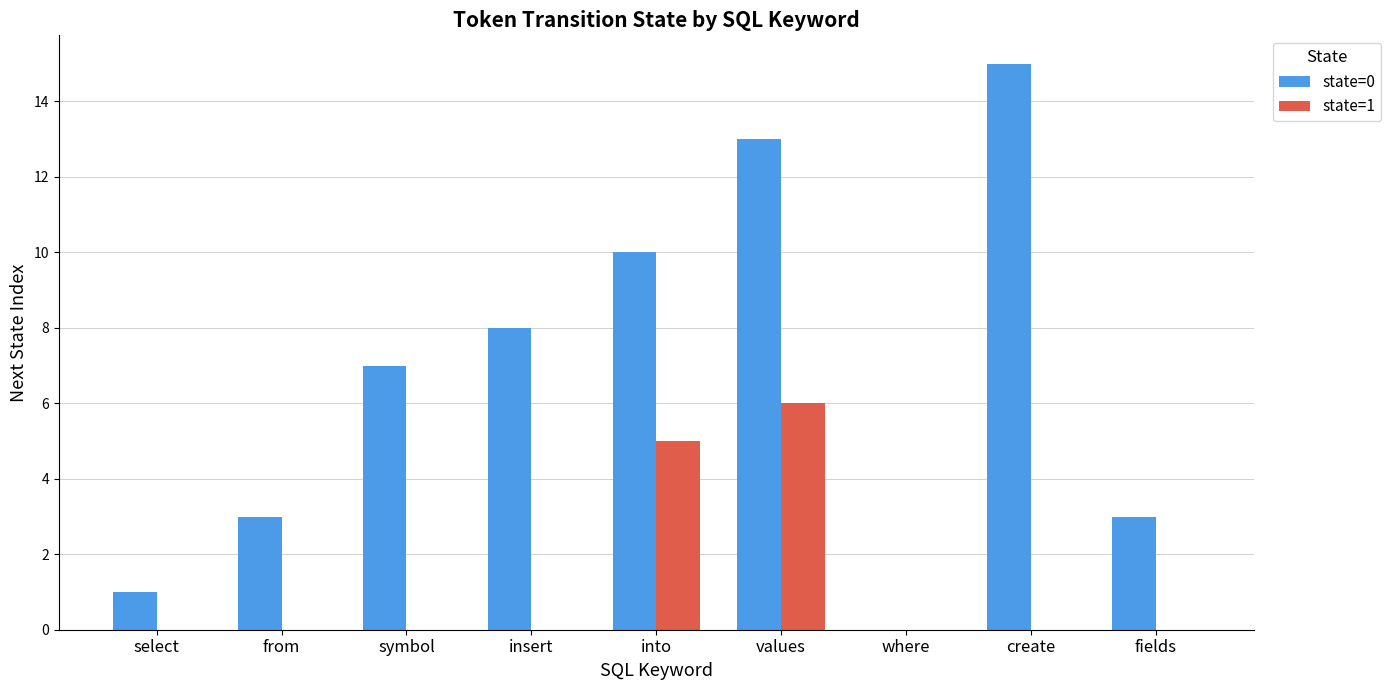

Which series has the largest total across all categories?

state=0